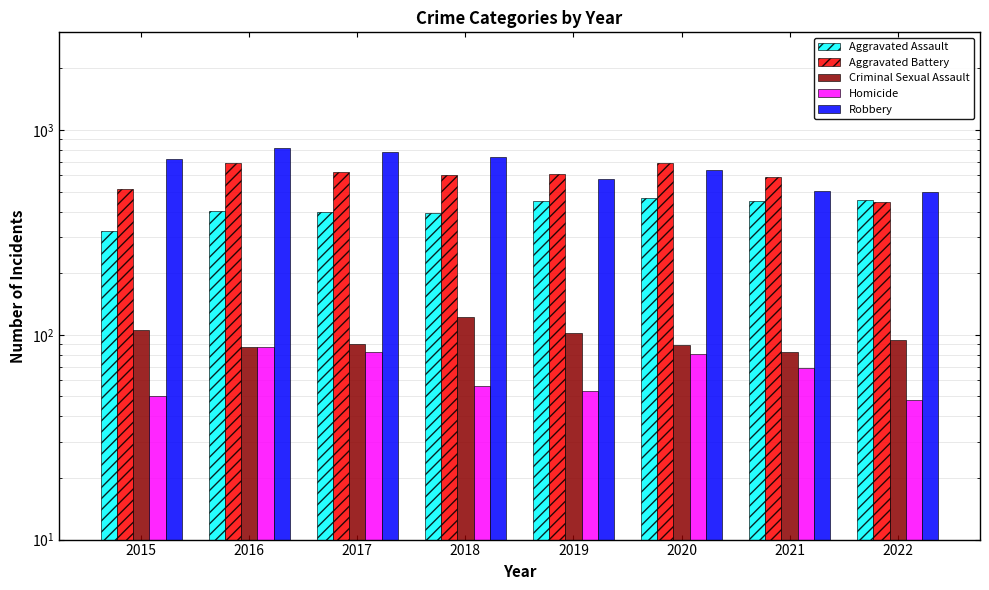

Which series has the largest range (max minus min)?

Robbery